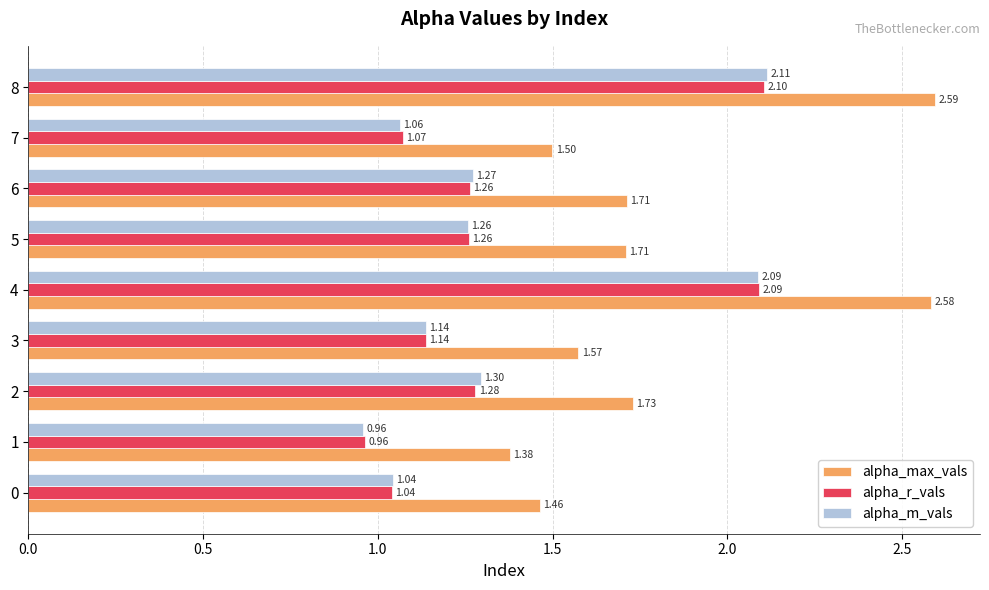

Is the value of alpha_max_vals at 4 greater than the value of alpha_m_vals at 7?

Yes